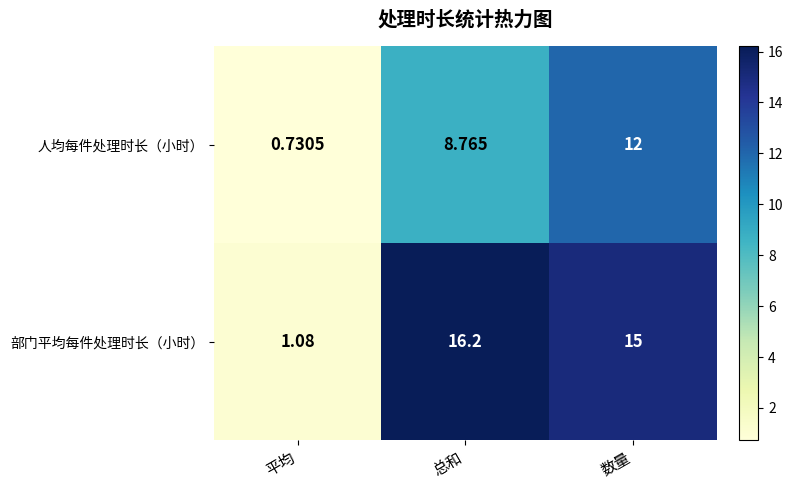

Which category has the lowest value in the 人均每件处理时长（小时） series?

平均